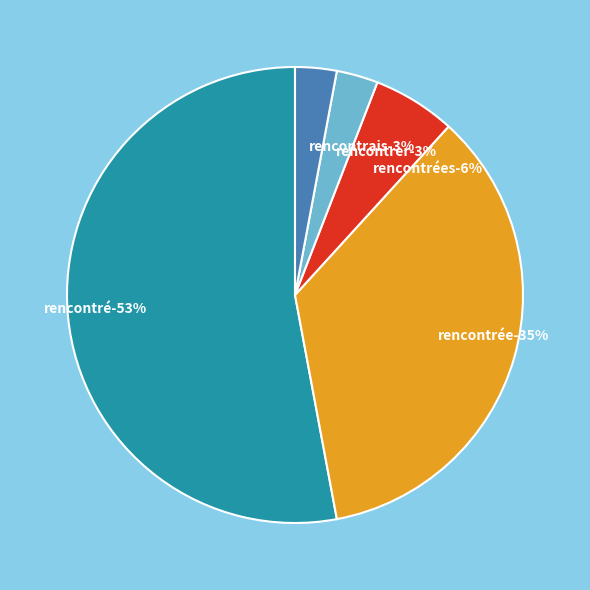

Which category has the smallest portion of the pie?

rencontrer